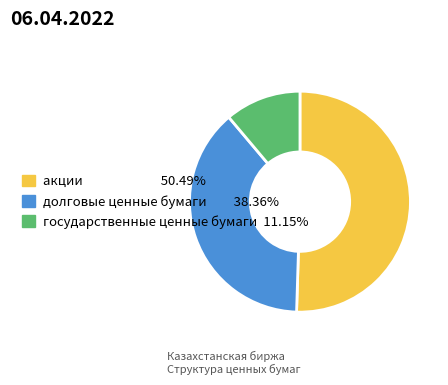

The государственные ценные бумаги slice represents 11% of the pie. True or false?

True